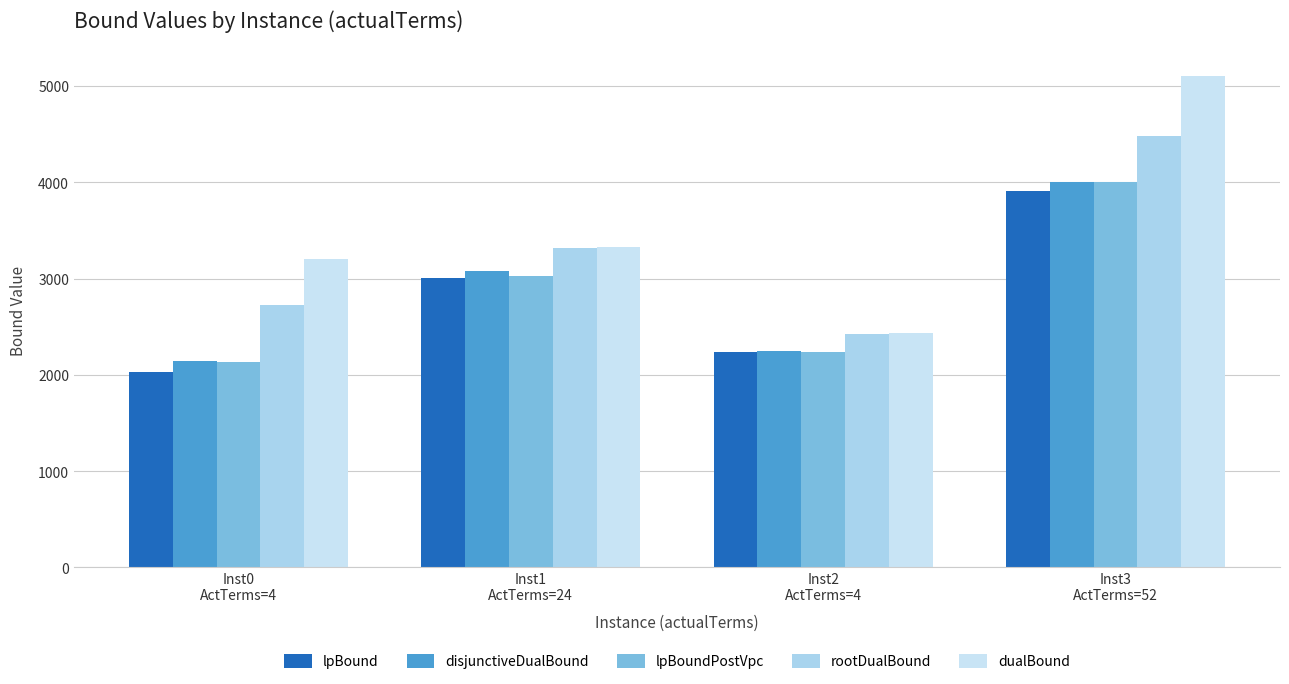

What is the greatest value displayed?

5101.0